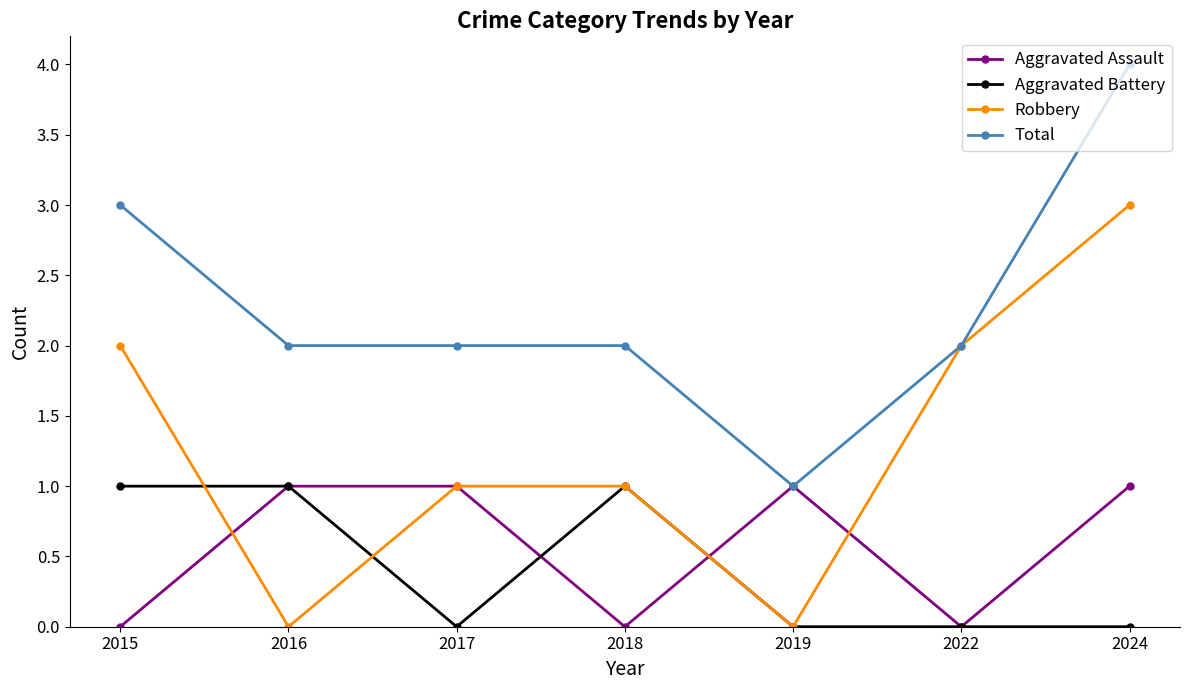

The Aggravated Battery series shows 0 at 2017. True or false?

True